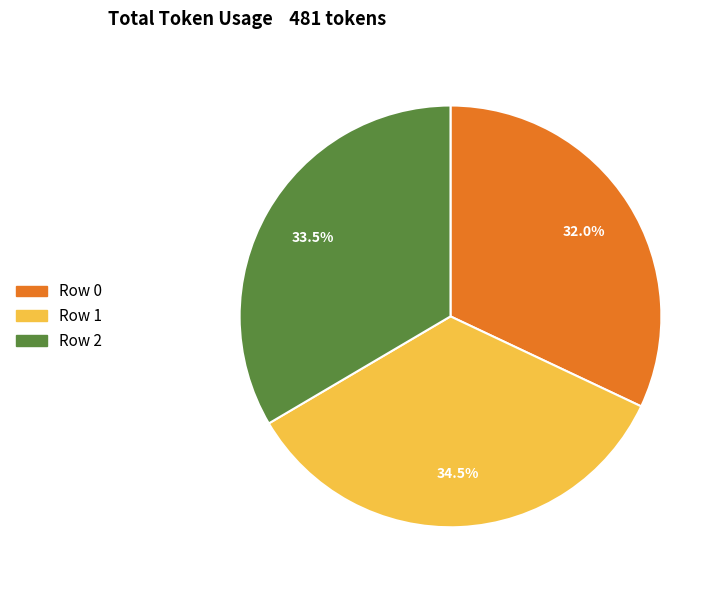

Does any single category account for the majority?

No